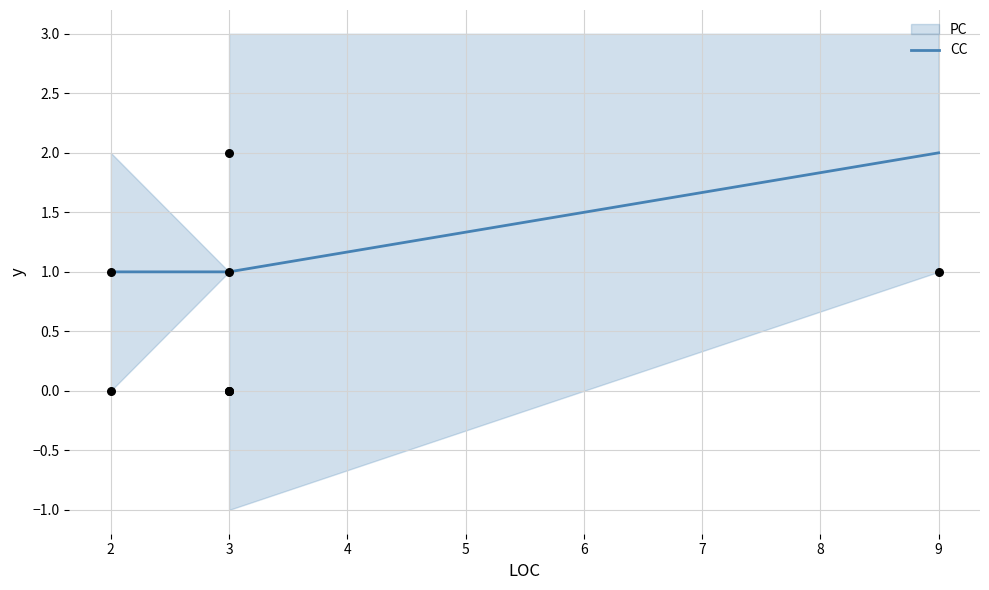

What is the change in value from 2 to 9?

+1